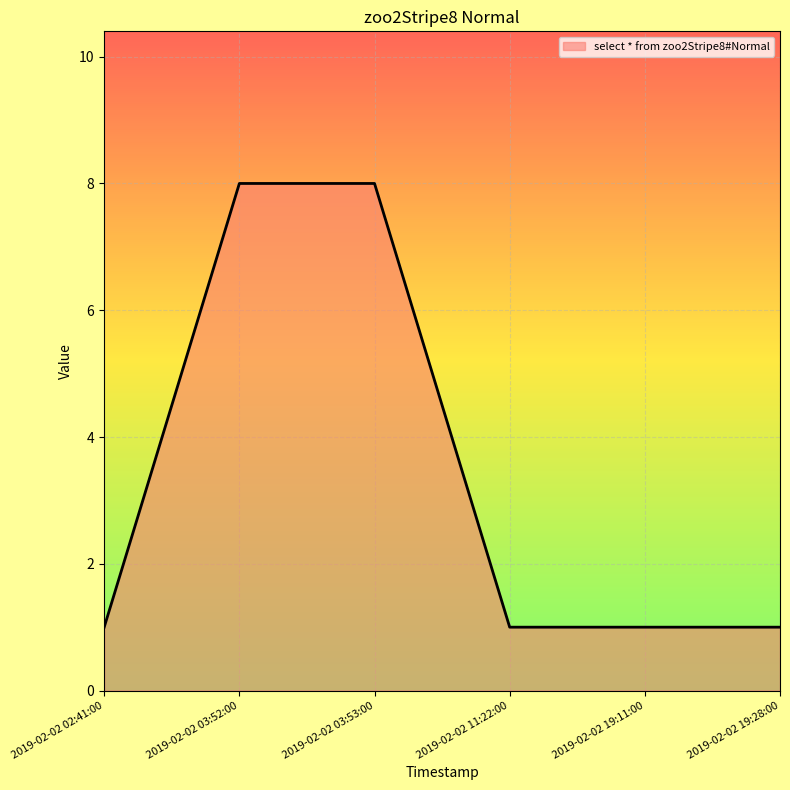

Does the chart have visible grid lines?

Yes